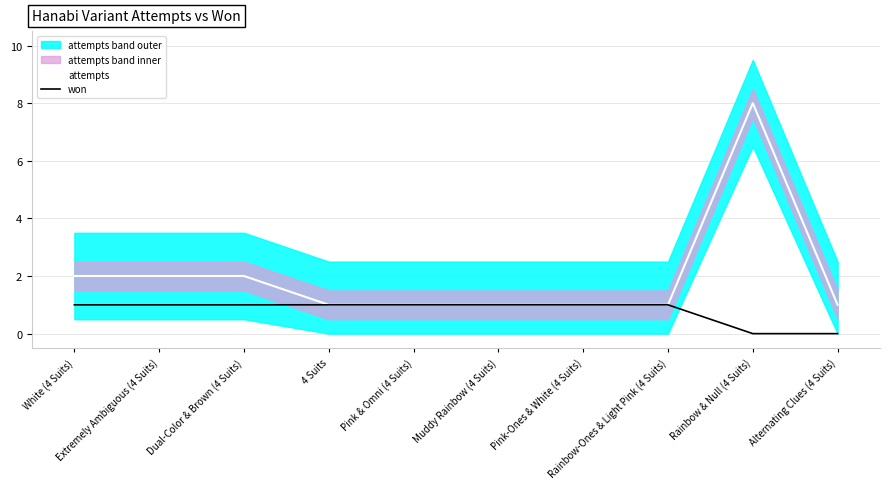

Is the value of attempts at Dual-Color & Brown (4 Suits) greater than the value of won at Pink & Omni (4 Suits)?

Yes